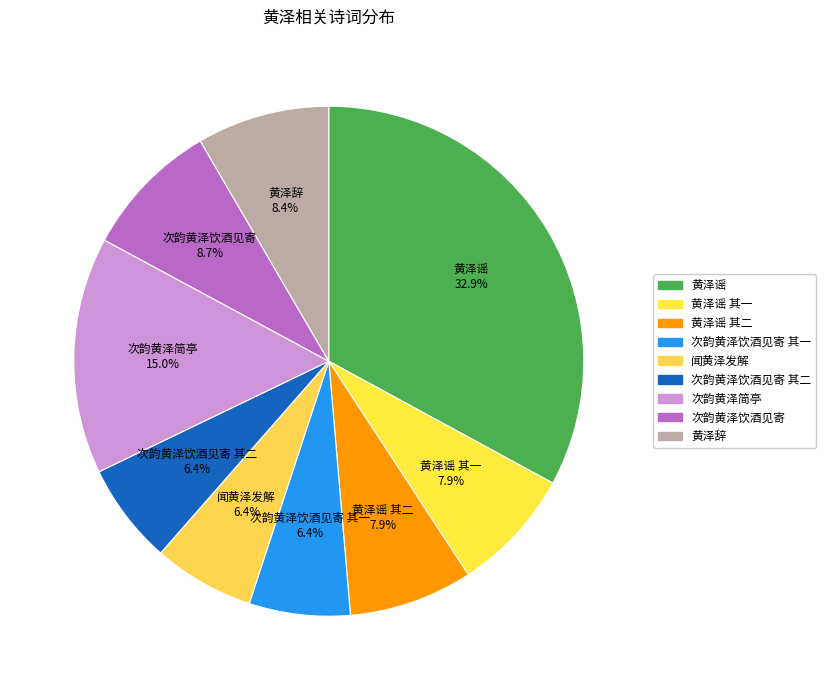

To the nearest percent, what portion does 闻黄泽发解 represent?

6%